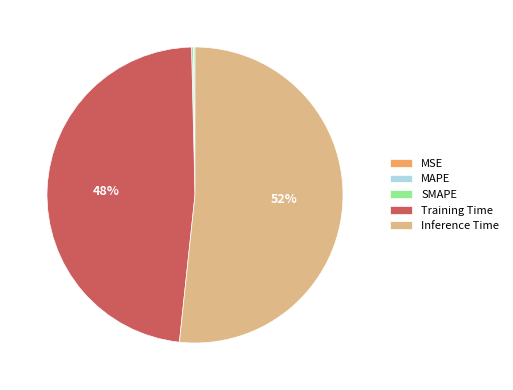

Which slice is the largest?

Inference Time